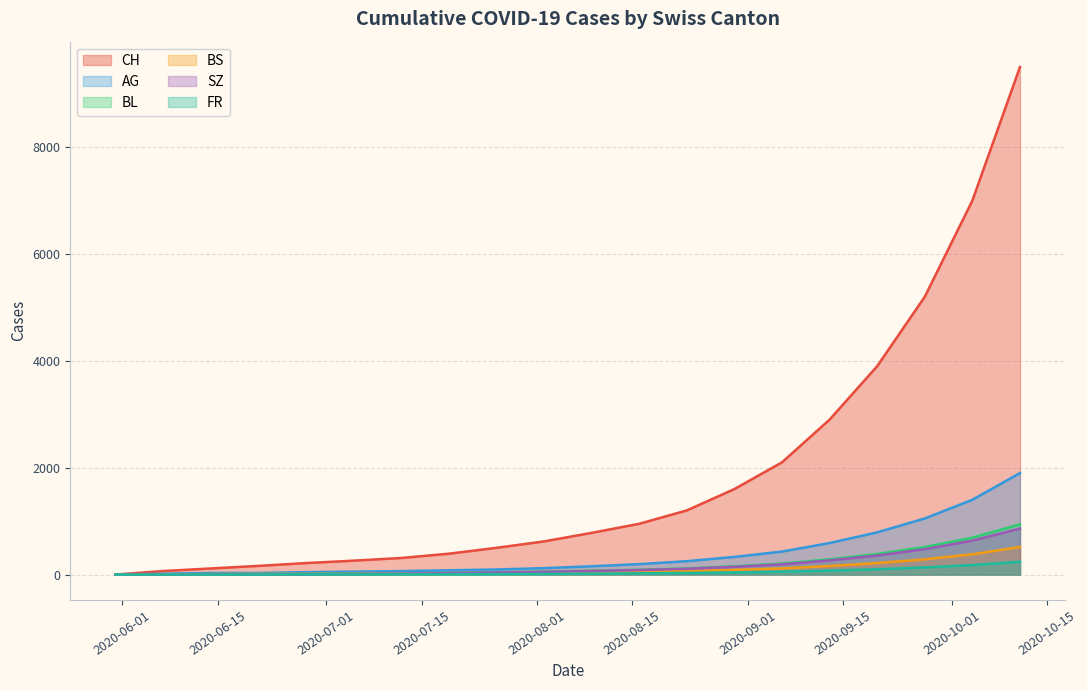

What is the maximum value shown in the chart?

9500